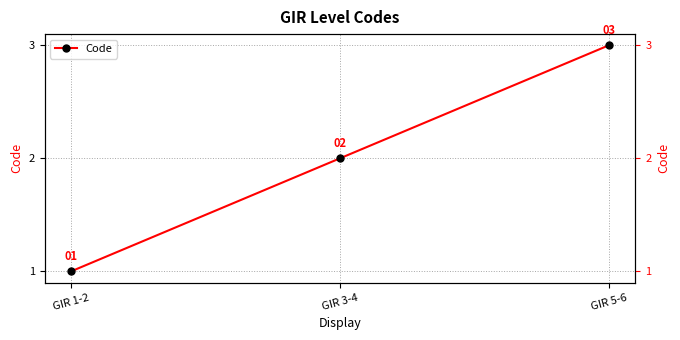

Which has a higher value, GIR 3-4 or GIR 5-6?

GIR 5-6